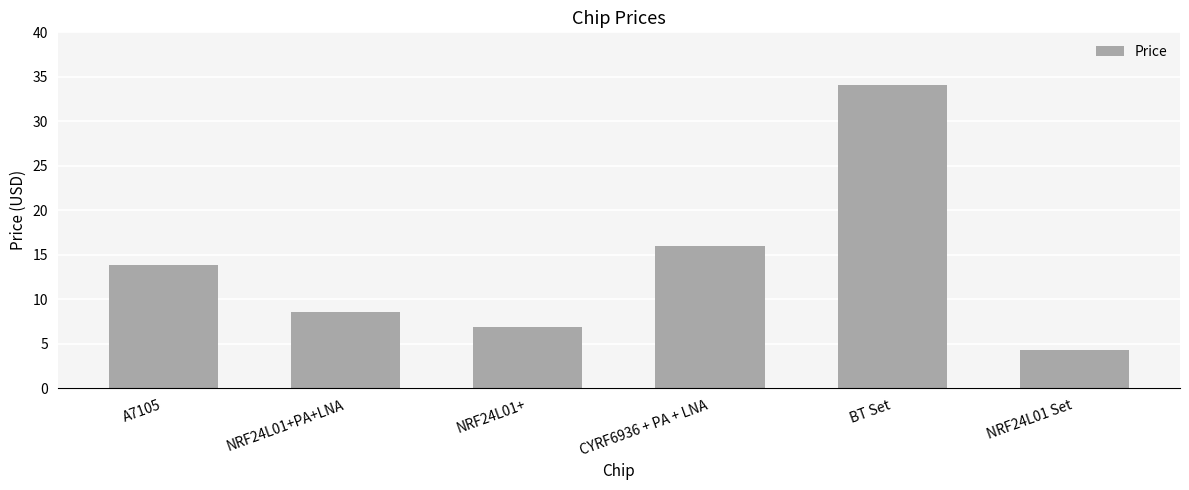

Rank the categories by value from highest to lowest.

BT Set, CYRF6936 + PA + LNA, A7105, NRF24L01+PA+LNA, NRF24L01+, NRF24L01 Set